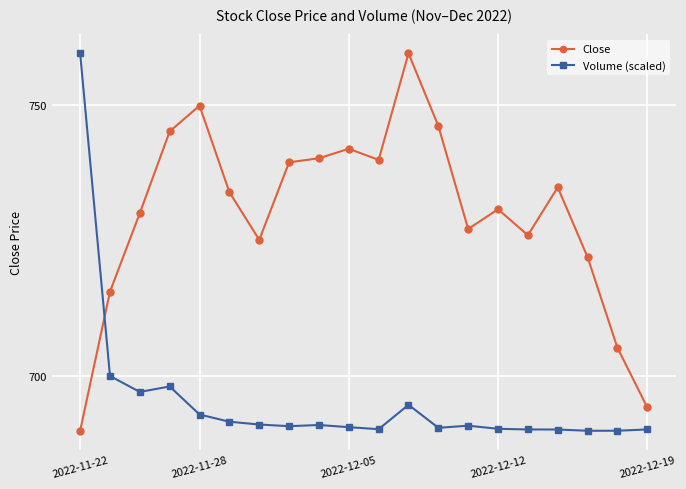

True or false: Volume (scaled) has more than 1 interior local peaks.

True